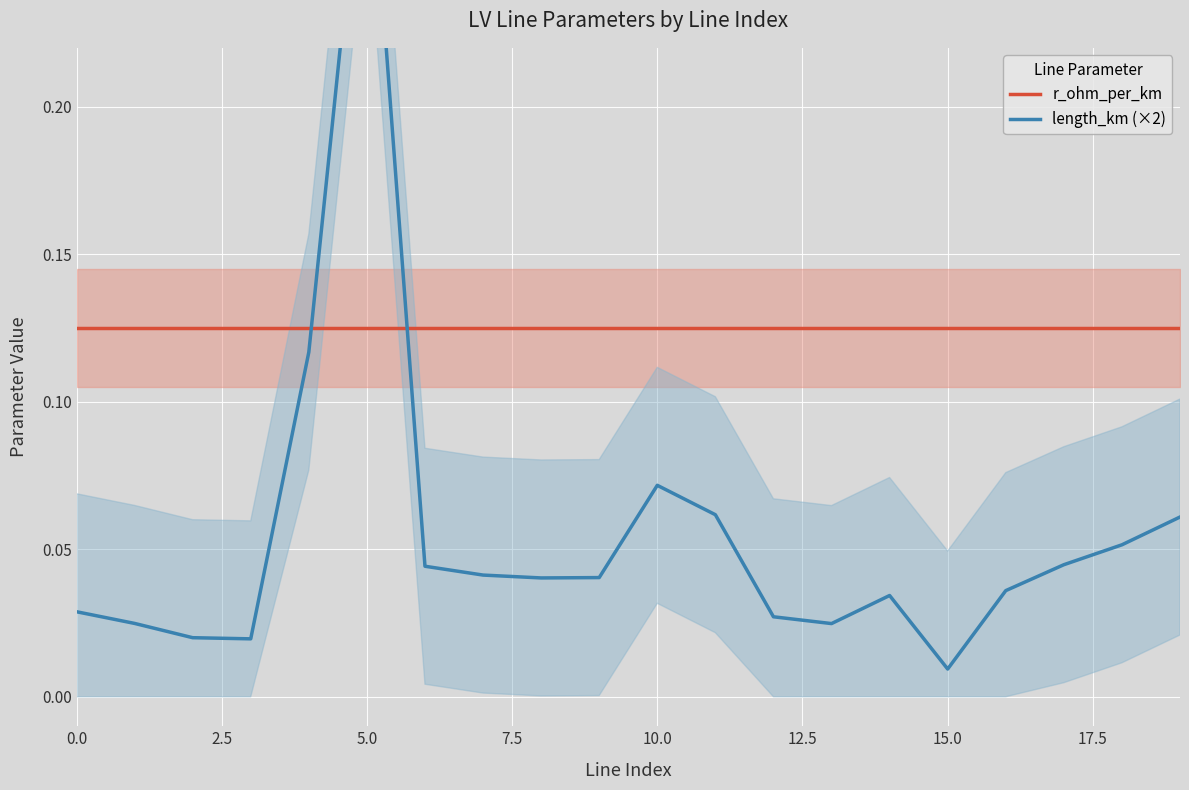

What is the total value across all series at 15?

0.1